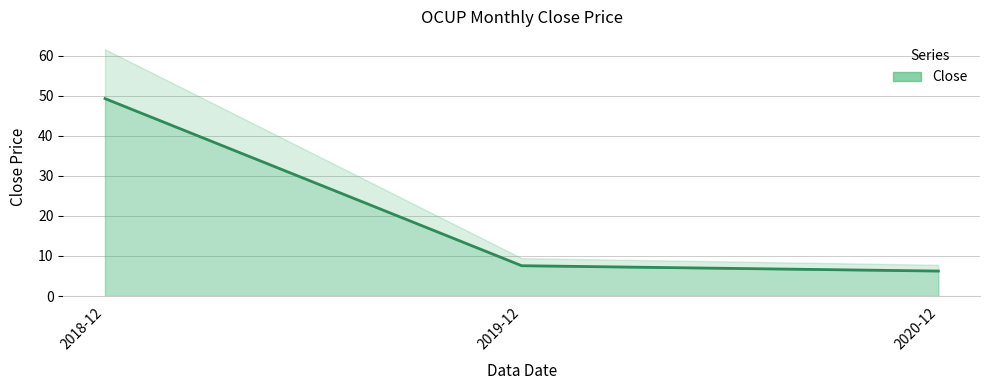

How many values exceed 7?

2